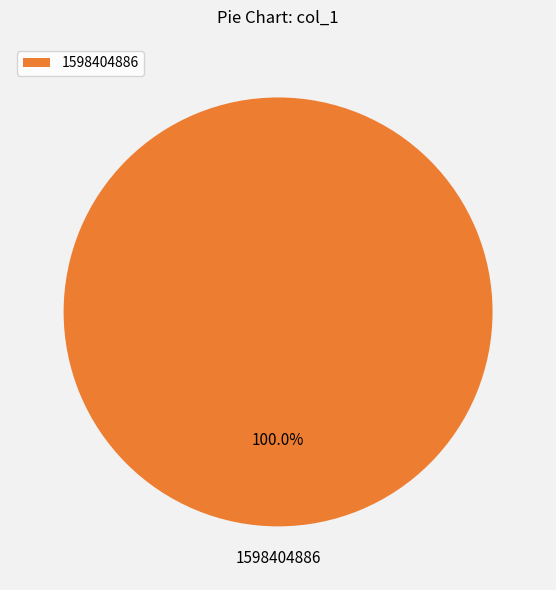

Is there a majority slice in this chart?

Yes